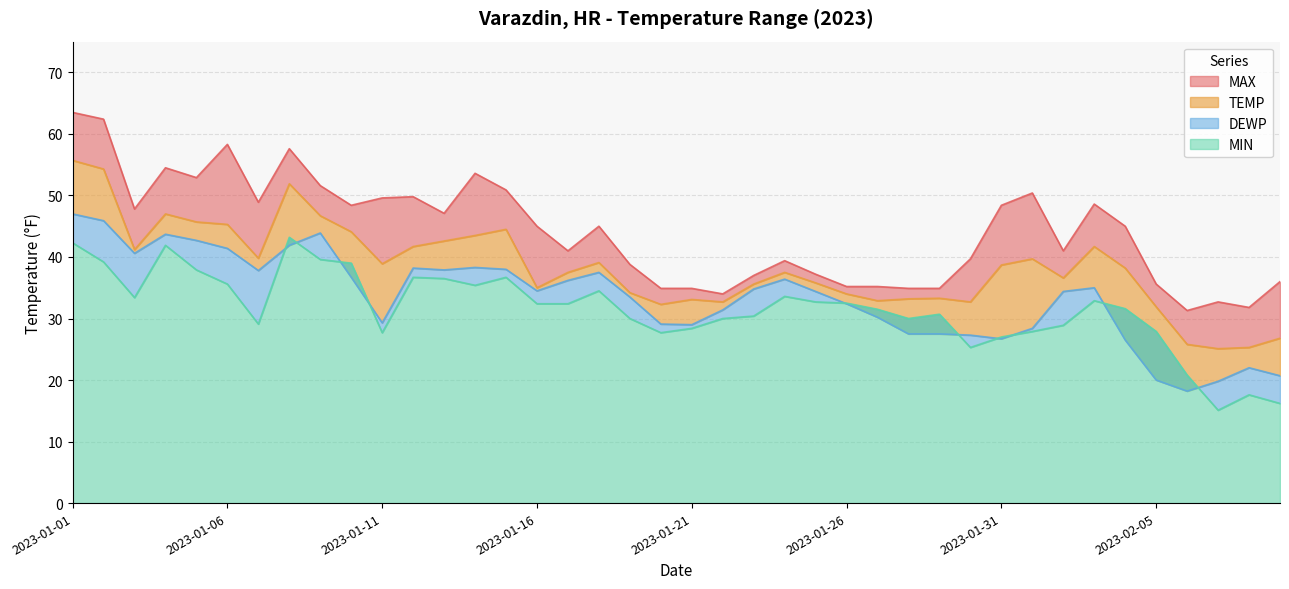

At which category is the sum across all series the highest?

2023-01-01